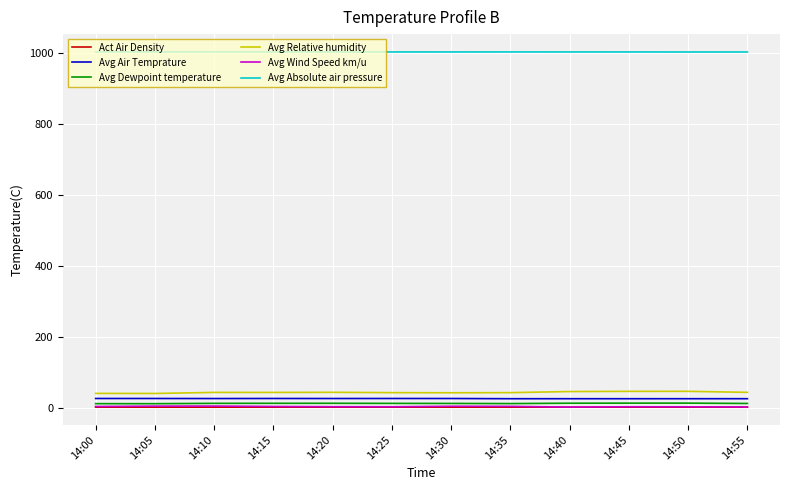

What is the maximum value shown in the chart?

1004.4